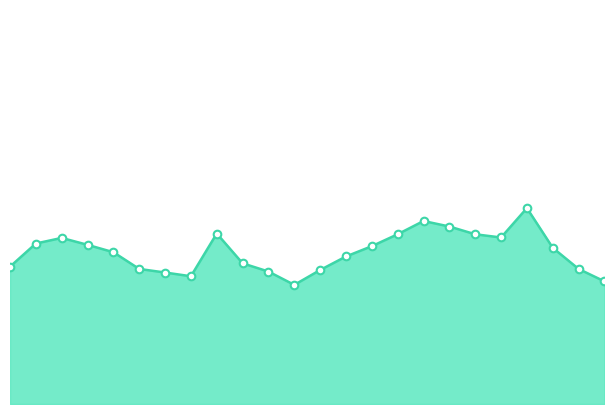

How many lines are shown in the chart?

1